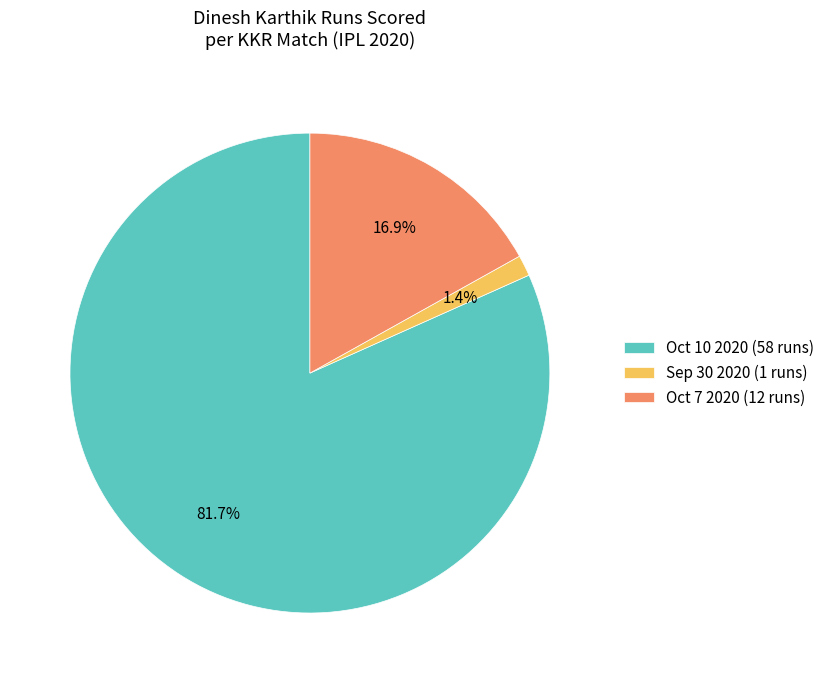

Which has a higher value, Sep 30 2020 (1 runs) or Oct 10 2020 (58 runs)?

Oct 10 2020 (58 runs)